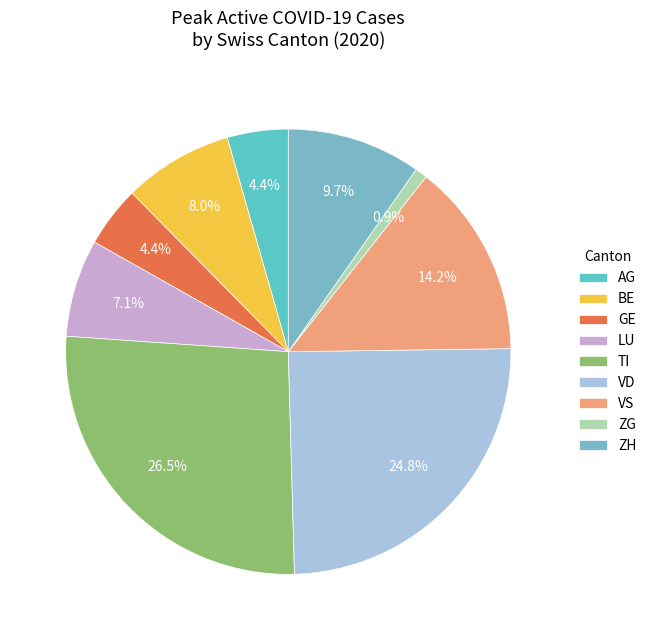

How much of the chart is everything except VS?

85.8%